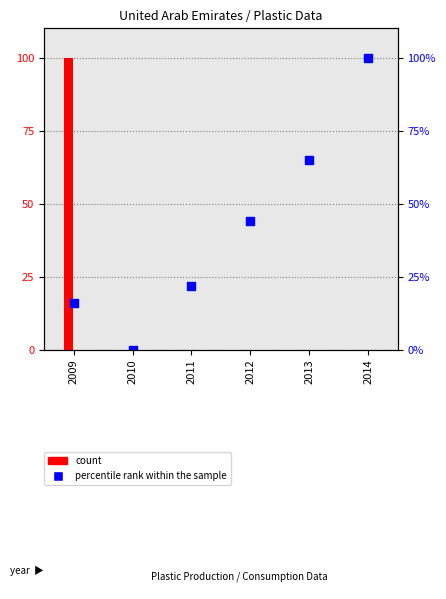

What is the change in value from 2009 to 2010?

-16